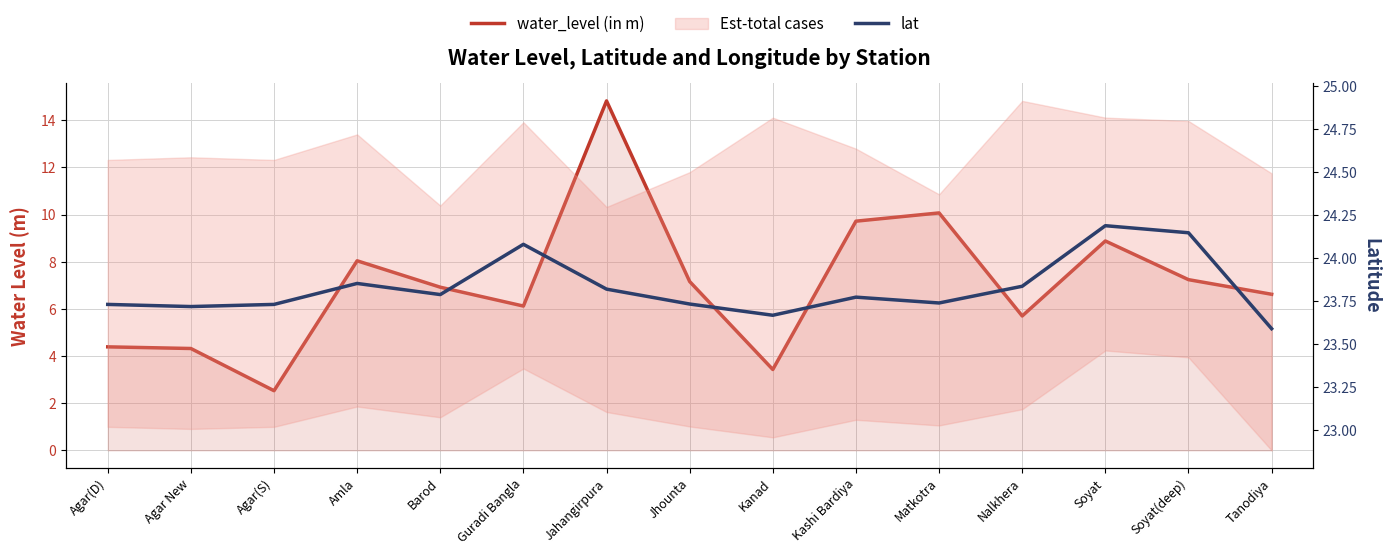

At Kashi Bardiya, list the series in order from largest to smallest.

lat, water_level (in m)